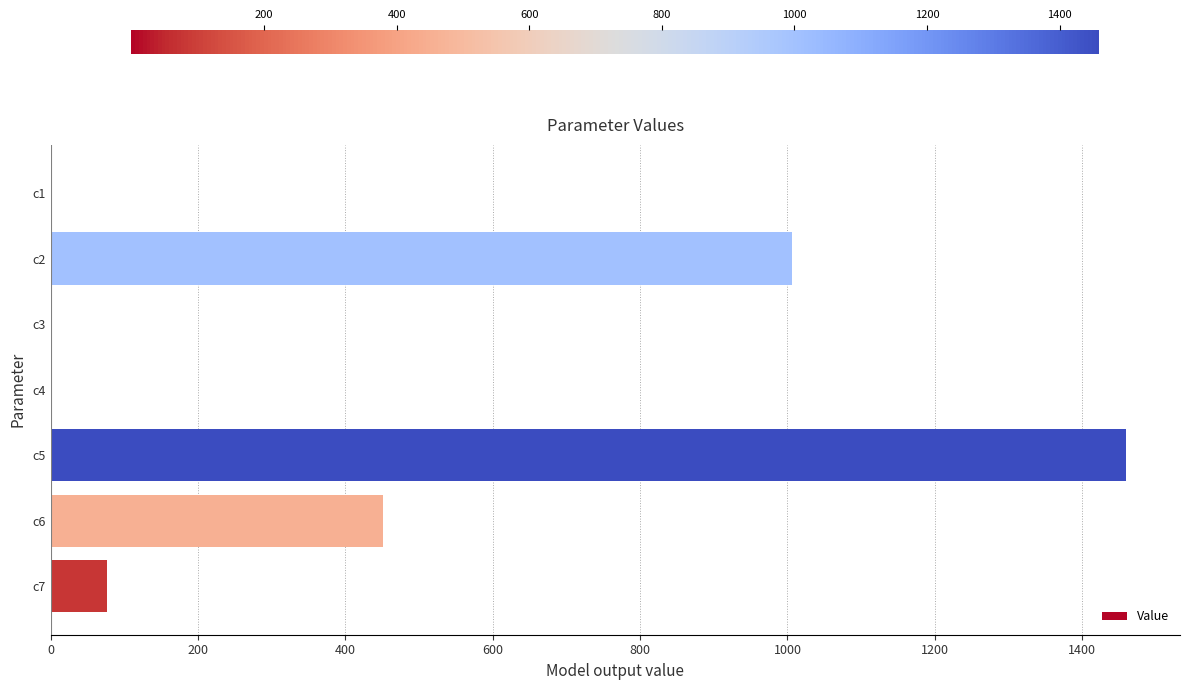

Is it true that the value at c6 is 807.7?

False